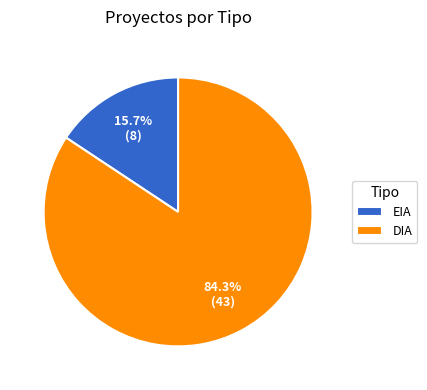

To the nearest percent, what is the combined percentage of DIA and EIA?

100%